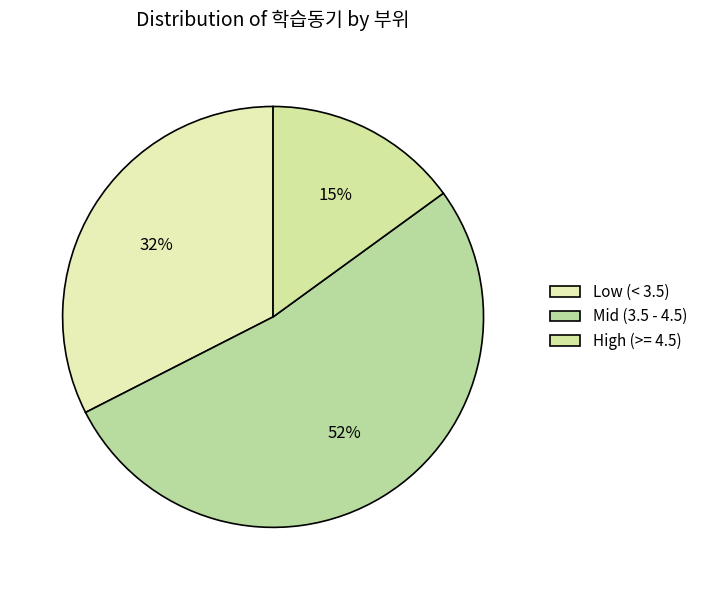

Count the number of slices in the pie.

3